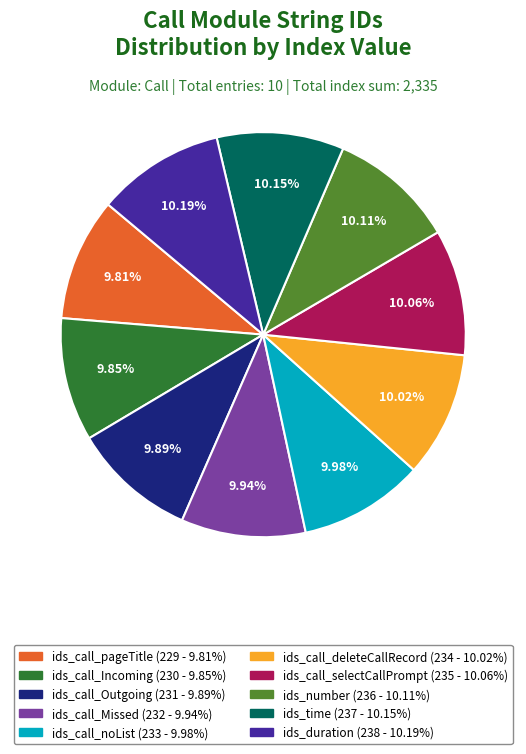

What is the ratio of the value at ids_call_pageTitle to the value at ids_call_selectCallPrompt?

1.0